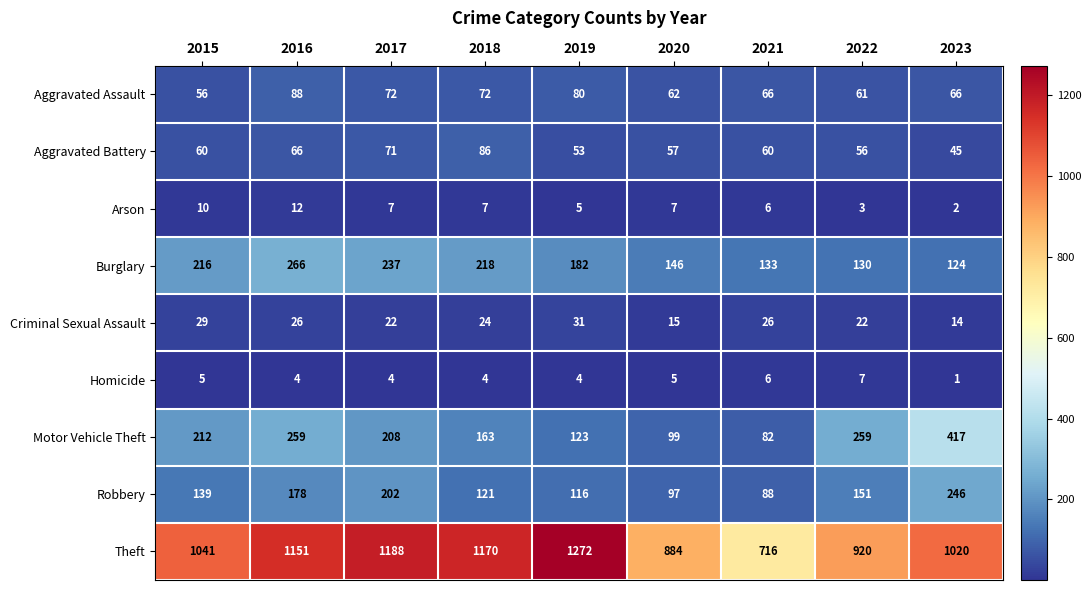

What is the difference between the Motor Vehicle Theft values at 2018 and 2016?

96